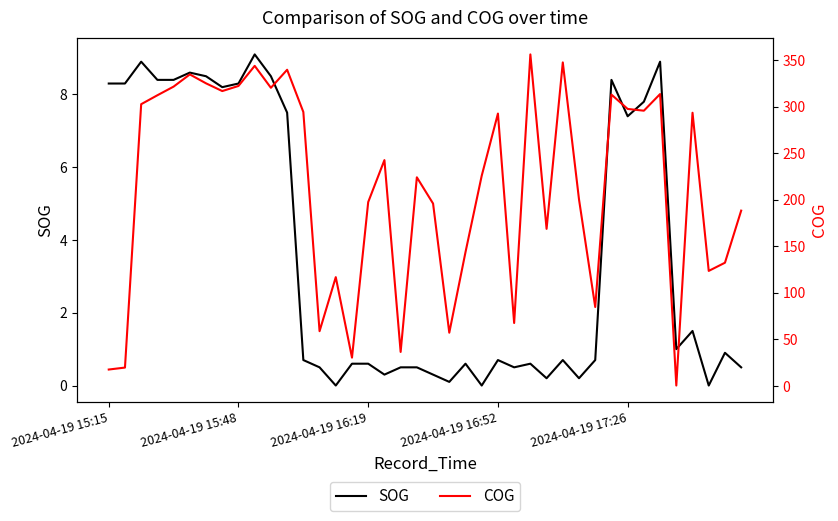

What is the highest value of the SOG series?

9.1